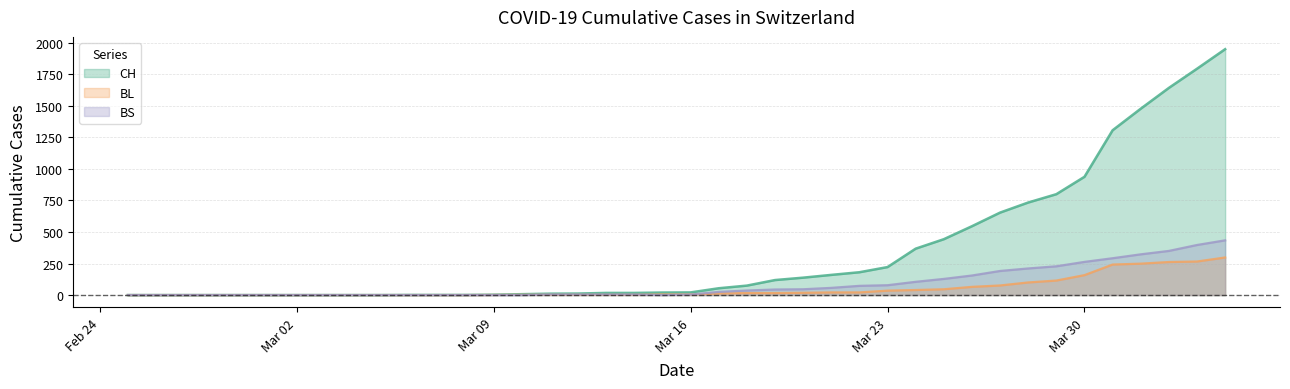

Rank the series by their maximum value, from lowest to highest.

BL, BS, CH